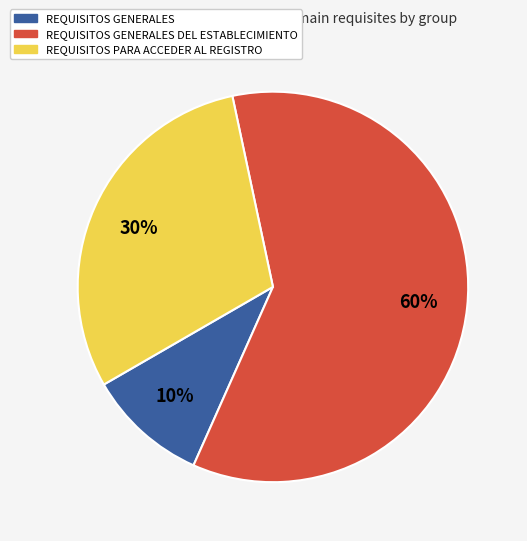

Does REQUISITOS PARA ACCEDER AL REGISTRO account for over 50% of the chart?

No